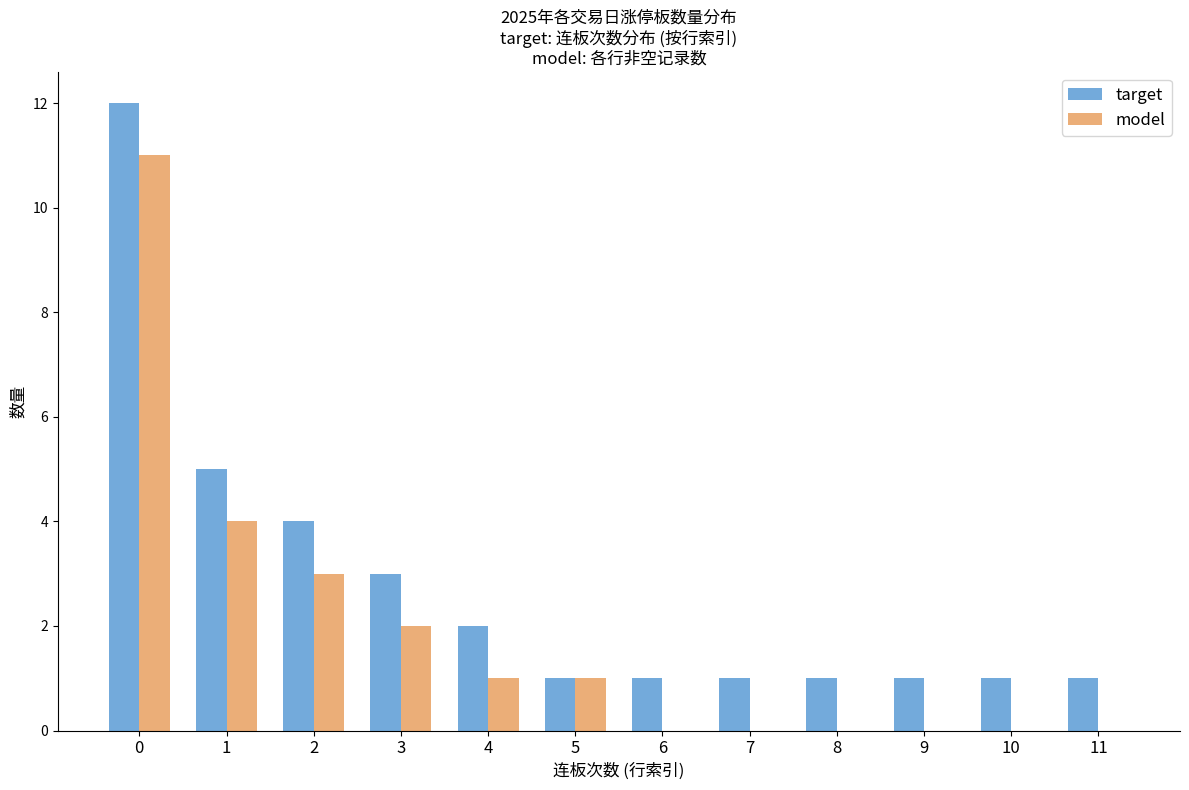

Is the value of model at 9 greater than the value of target at 5?

No